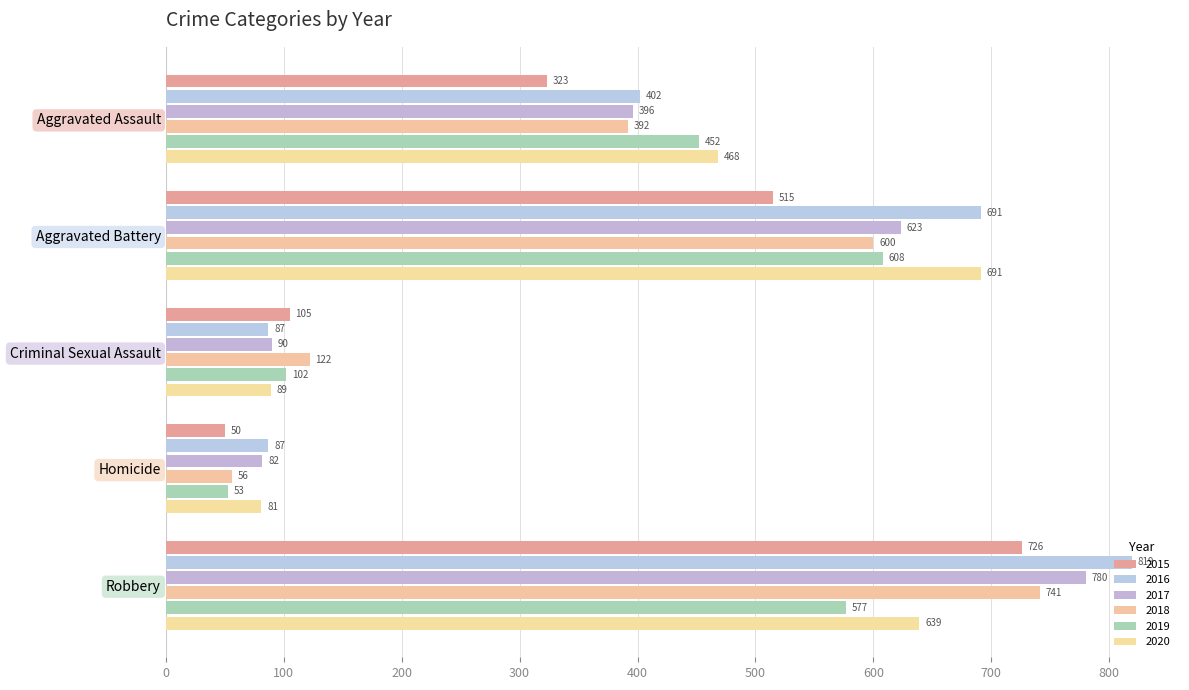

What is the difference between the maximum and minimum values in the 2018 series?

685